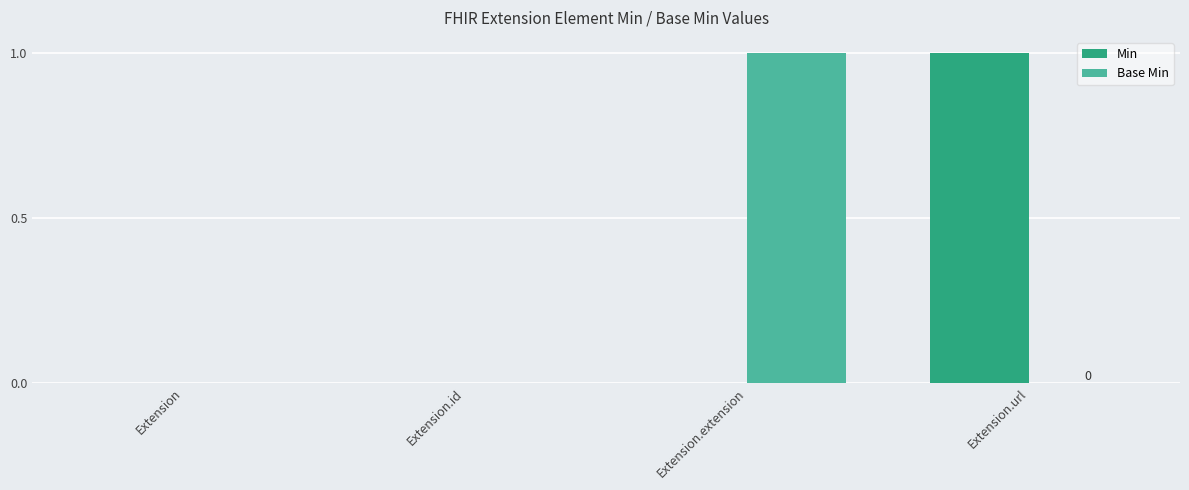

Which series changed the most between Extension and Extension.extension?

Base Min